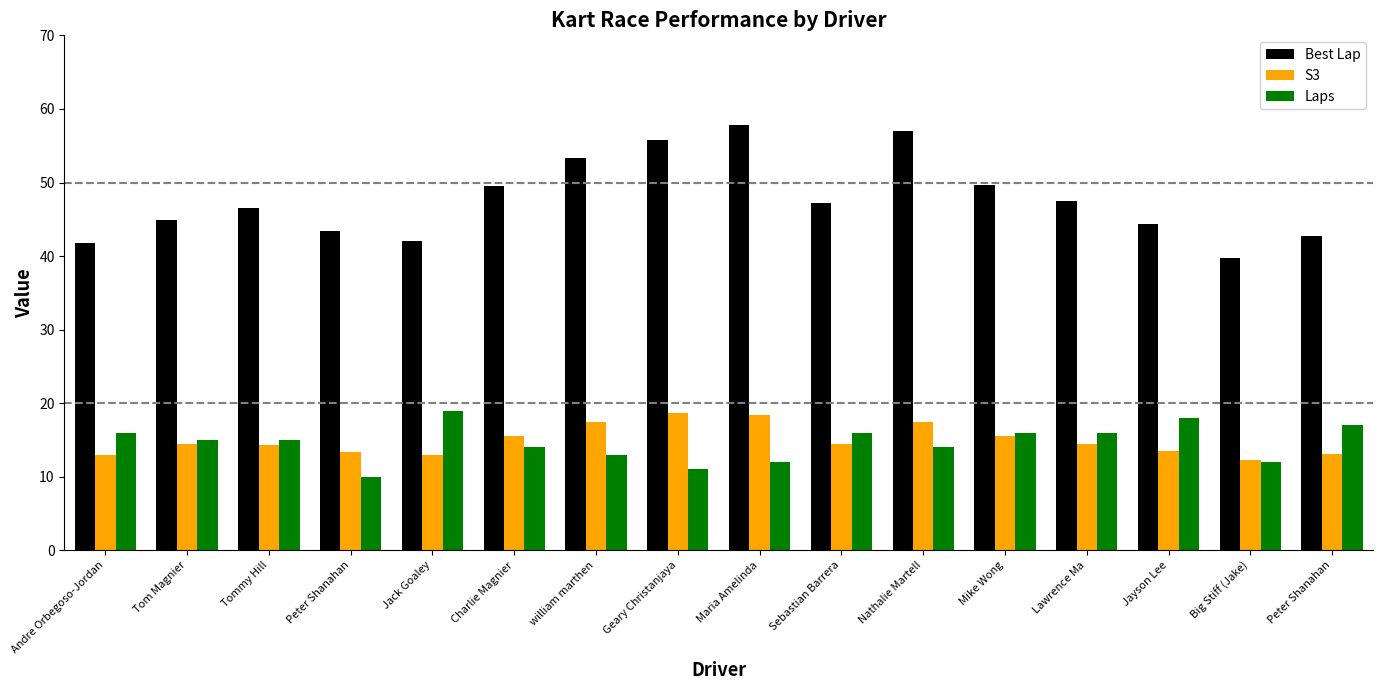

How many groups of bars are there?

16